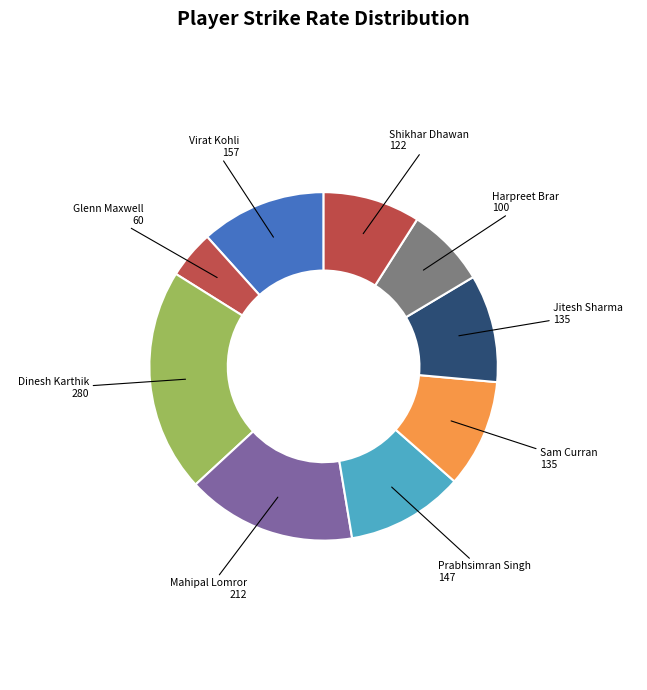

How many segments does this pie chart have?

9